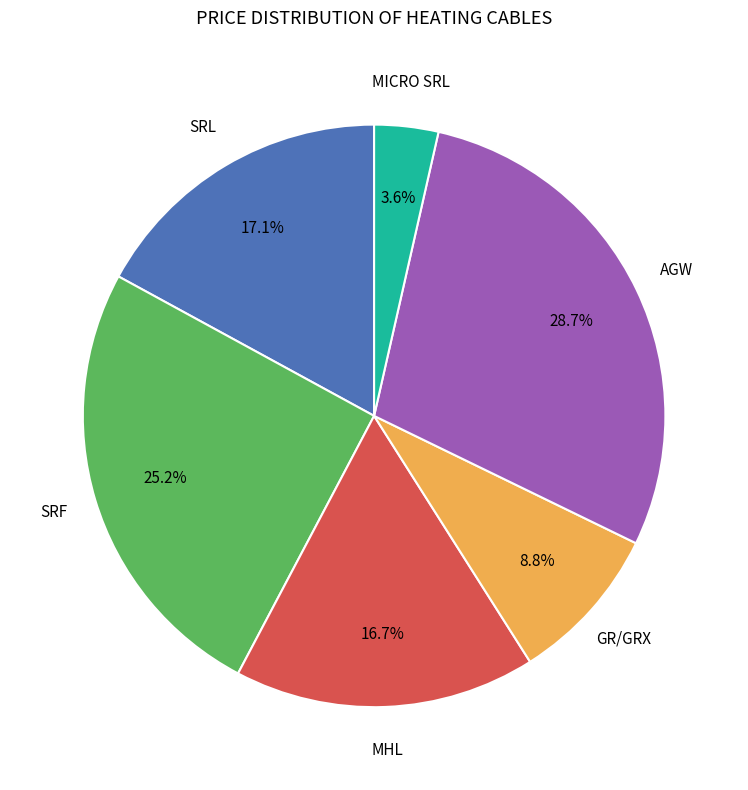

Count the number of slices in the pie.

6